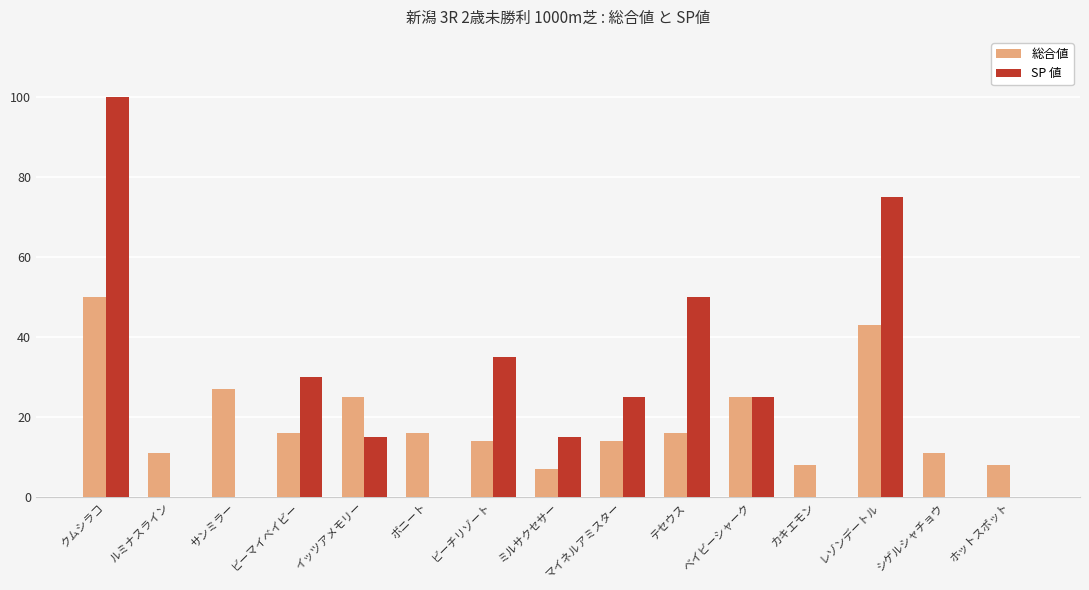

What is the highest value of the 総合値 series?

50